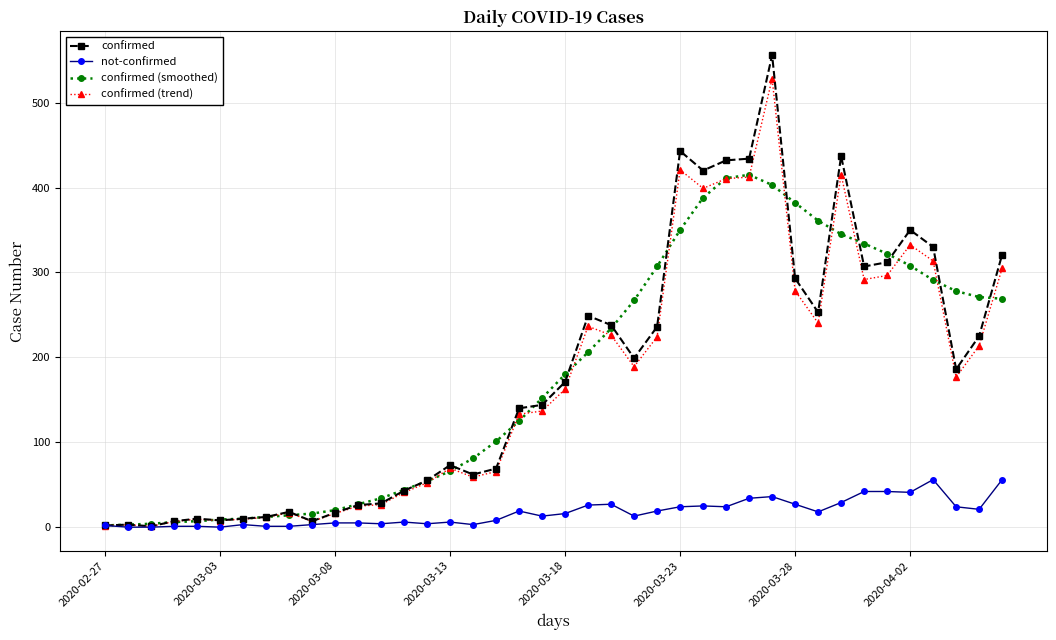

Which series has the widest spread of values?

confirmed